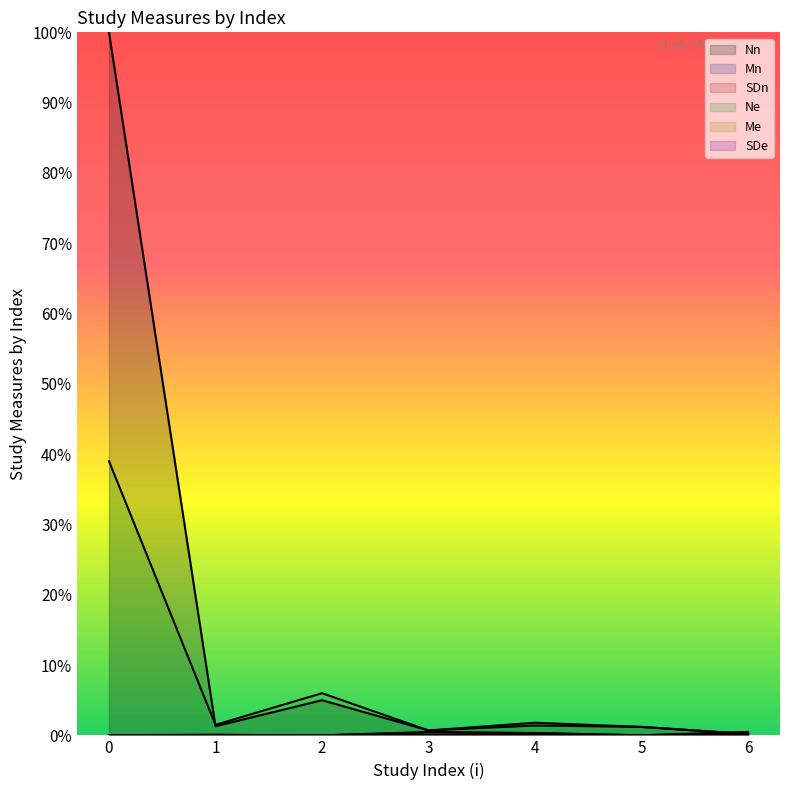

What is the sum of the Ne values at 2 and 0?

0.4